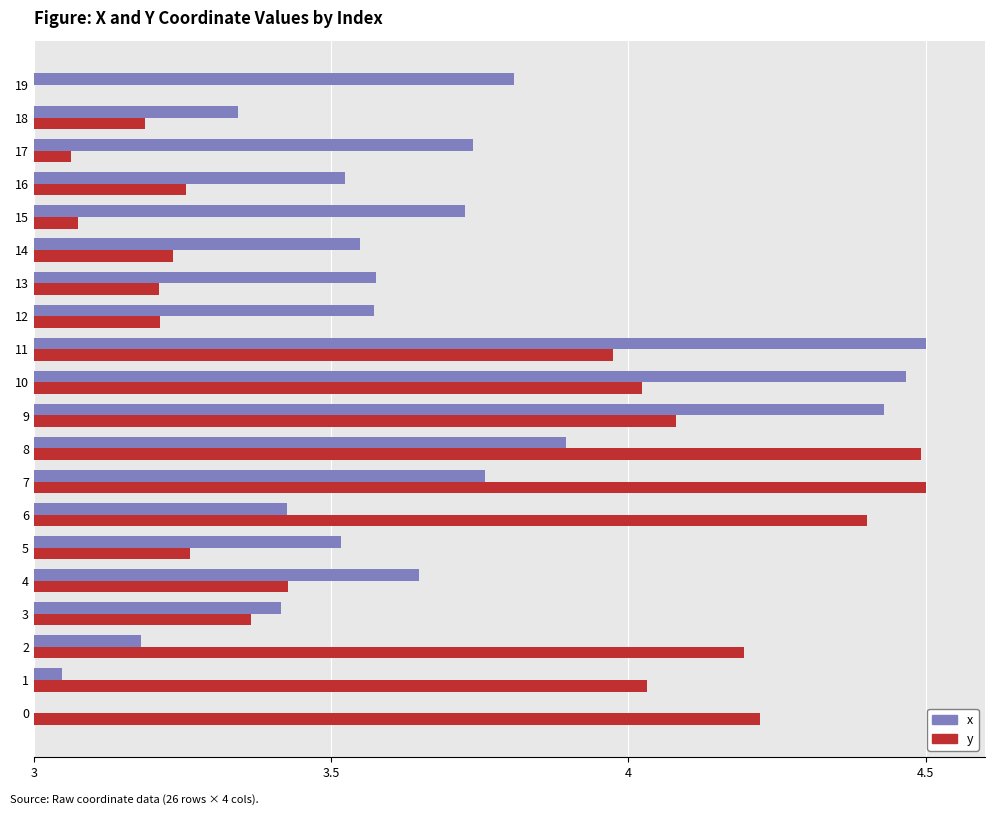

What is the difference between the highest and lowest values at 13?

0.4